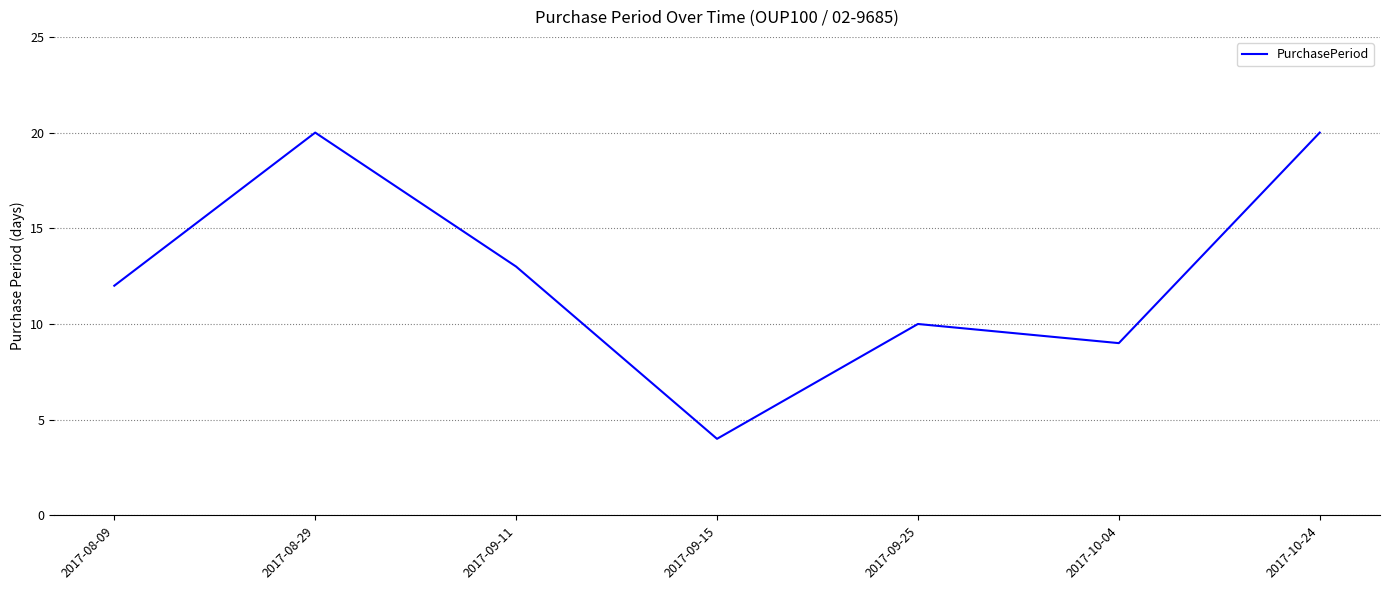

Does the chart display data point markers on the line(s)?

No